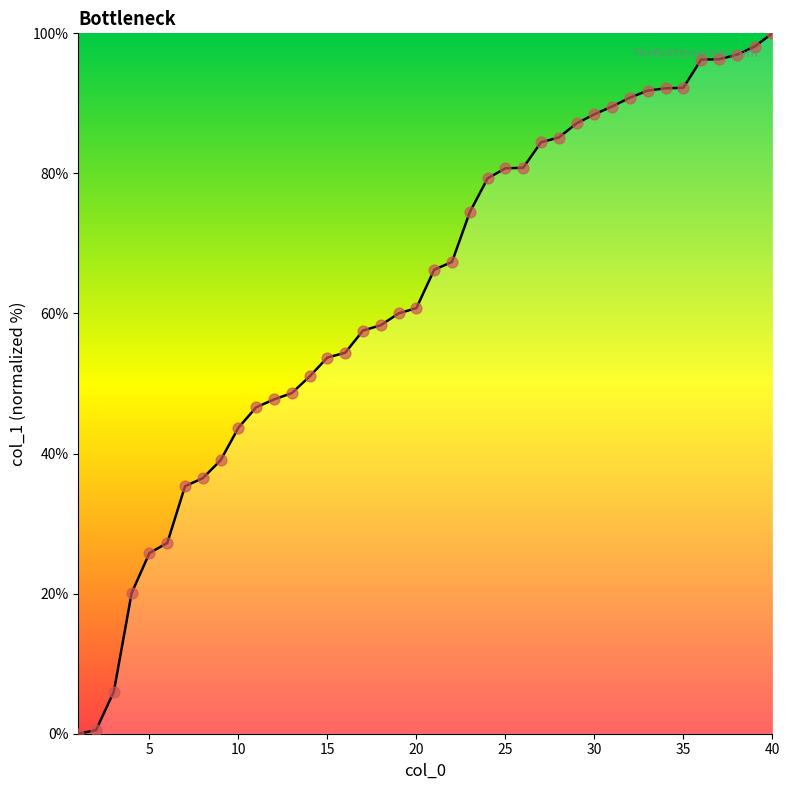

What is the difference between the maximum and minimum values?

100.0